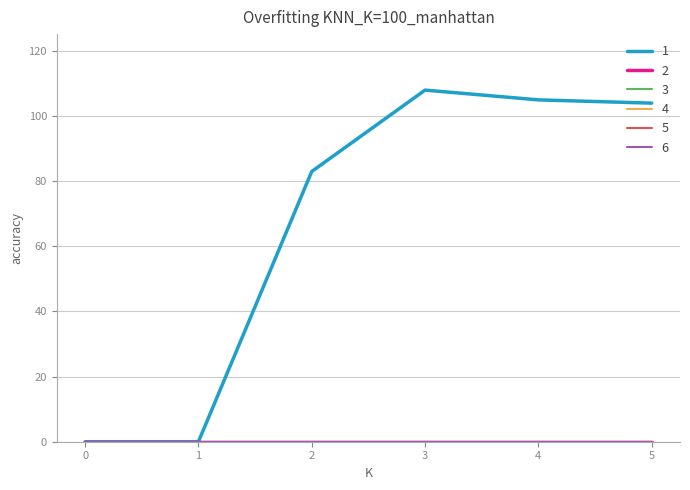

Does the chart display data point markers on the line(s)?

No